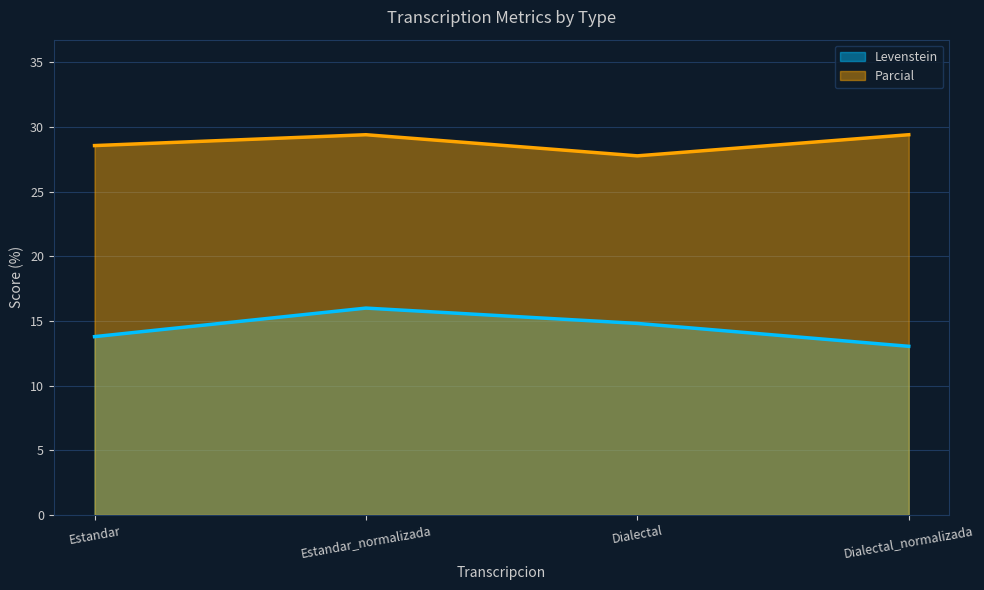

The Parcial series shows 43.4 at Dialectal. True or false?

False